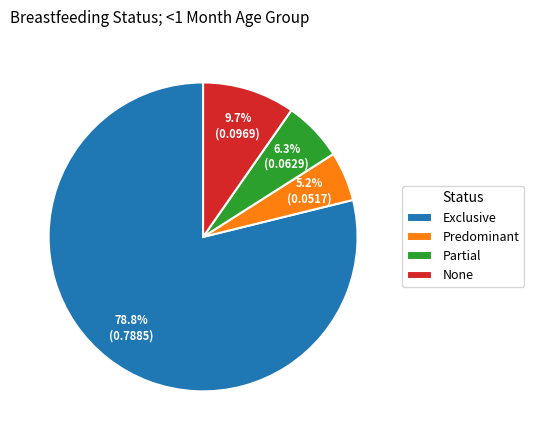

To the nearest percent, what is the difference between the largest and smallest slice percentages?

74%